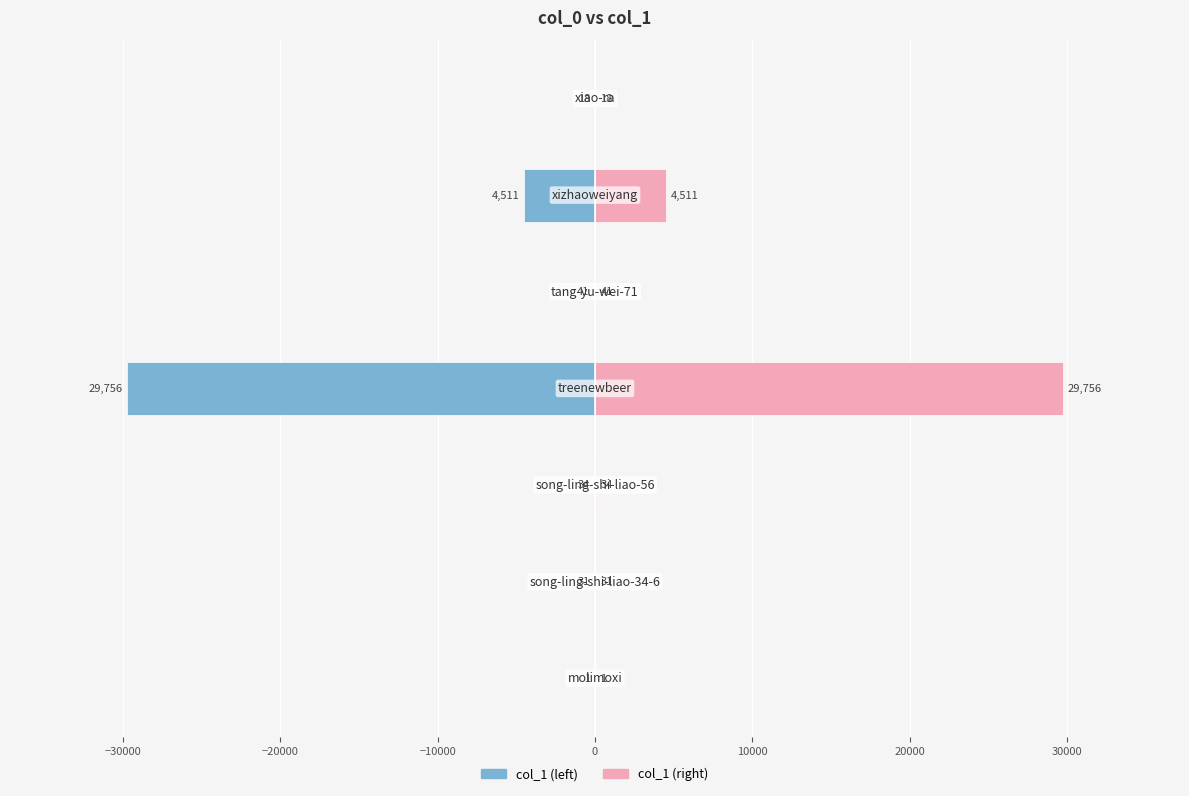

Is the value of col_1 (left) at −20000 greater than the value of col_1 (right) at −10000?

No